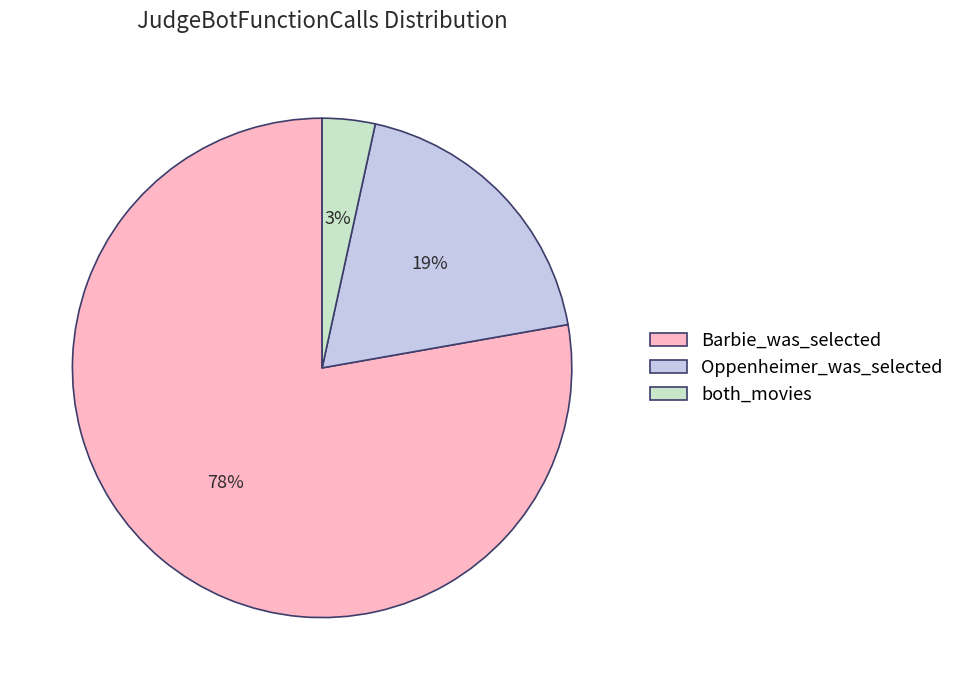

What percentage is the both_movies slice, to the nearest percent?

3%